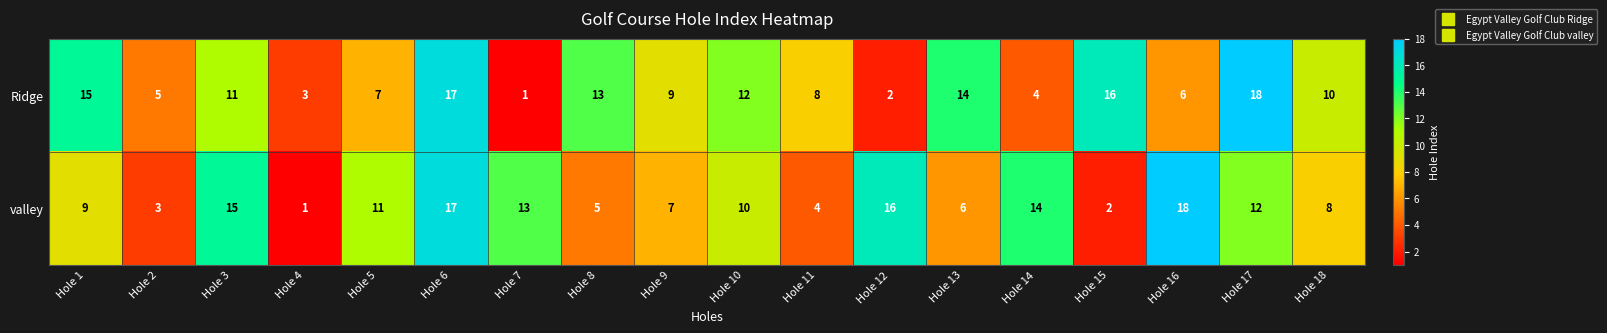

What is the maximum value shown in the chart?

18